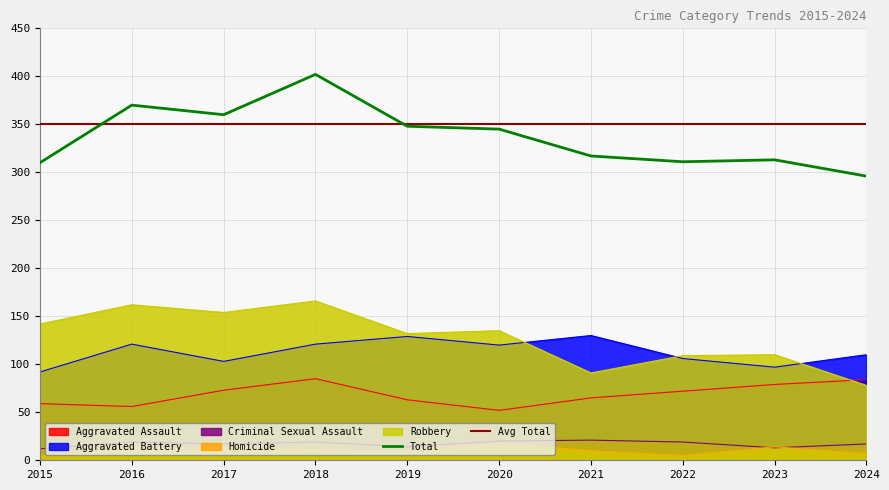

Reading left to right, what are all the values shown in this chart?

Aggravated Assault: 59	56	73	85	63	52	65	72	79	84
Aggravated Battery: 92	121	103	121	129	120	130	106	97	110
Criminal Sexual Assault: 12	19	17	19	14	20	21	19	13	17
Homicide: 5	12	13	11	10	18	10	5	14	7
Robbery: 142	162	154	166	132	135	91	109	110	78
Total: 310	370	360	402	348	345	317	311	313	296